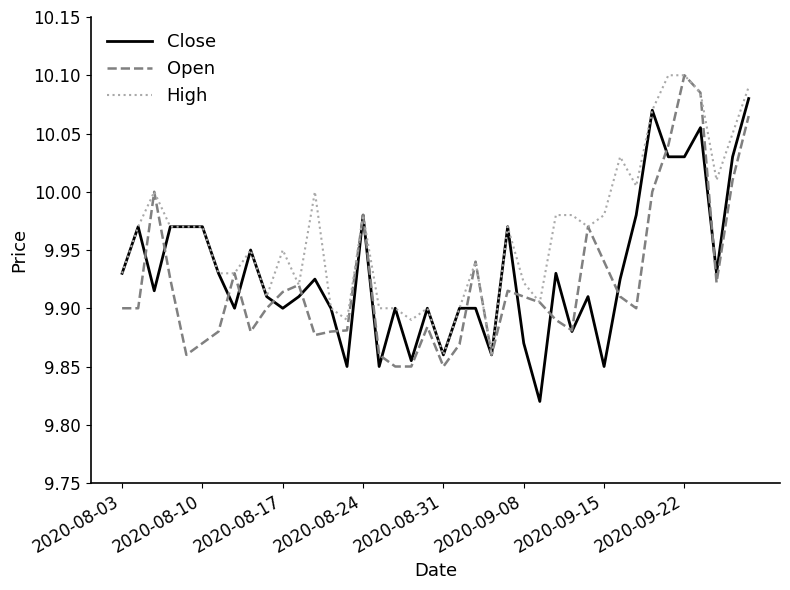

Which series has the largest total across all categories?

High